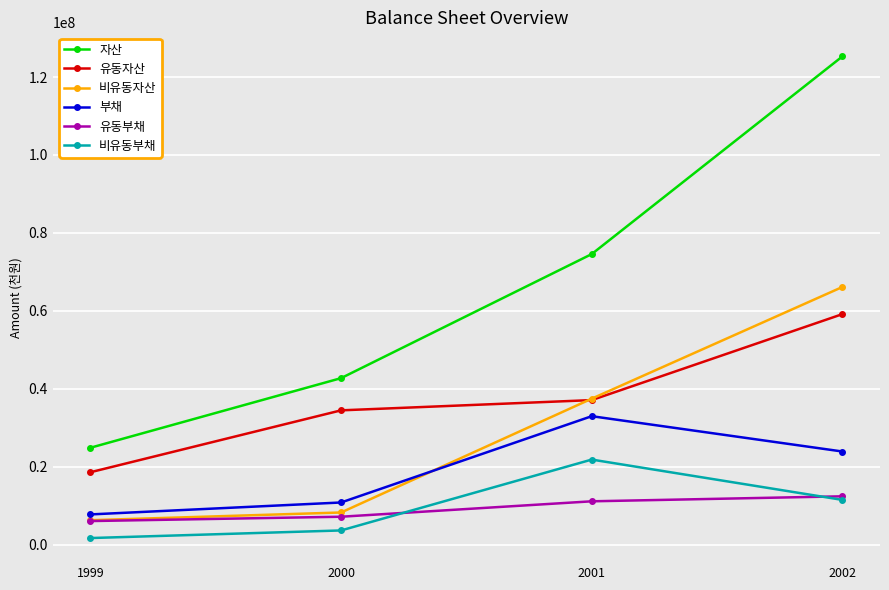

Reading left to right, transcribe all the data shown in this chart.

자산: 24876447	42738233	74572782	125296098
유동자산: 18591431	34474809	37103950	59164835
비유동자산: 6285016	8263424	37468832	66131263
부채: 7768419	10831432	32975364	23912022
유동부채: 6065123	7175325	11133420	12416226
비유동부채: 1703296	3656107	21841944	11495796